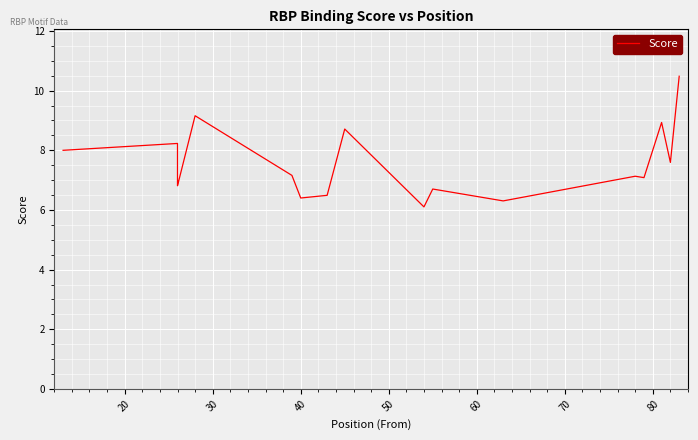

The chart shows a value of 6.1 at 80. True or false?

False